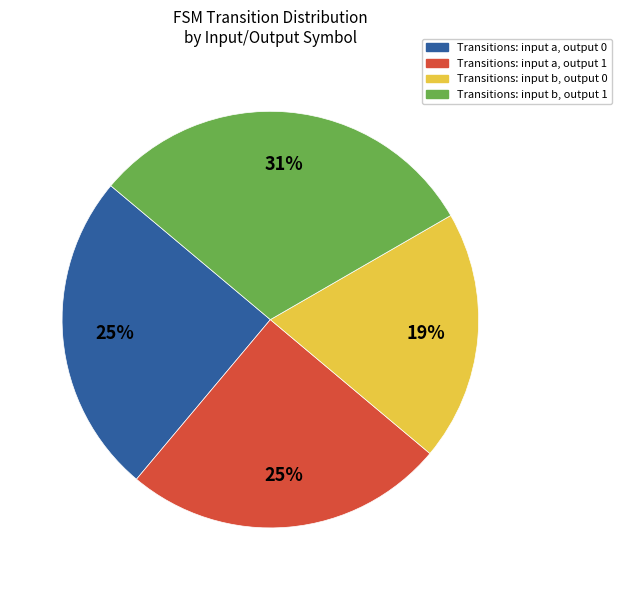

To the nearest percent, what is the average slice percentage?

25%